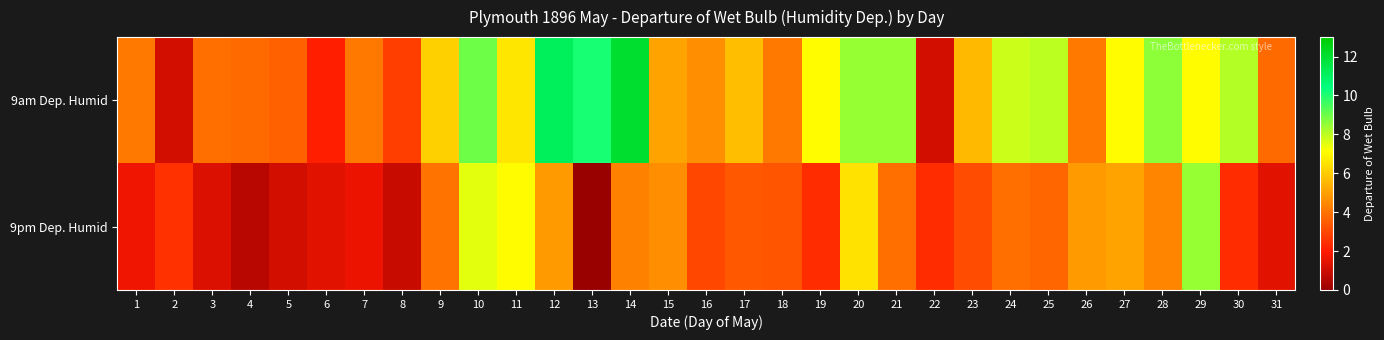

Reading left to right, extract all data points from this chart.

9am Dep. Humid: 1=4.1	2=1.1	3=3.9	4=3.8	5=3.6	6=2.1	7=4.1	8=2.8	9=6.1	10=9.0	11=6.6	12=11.1	13=10.1	14=12.0	15=5.1	16=4.6	17=5.7	18=4.1	19=7.1	20=8.5	21=8.5	22=1.1	23=5.6	24=7.8	25=8.0	26=4.1	27=7.1	28=8.6	29=7.1	30=8.1	31=3.8
9pm Dep. Humid: 1=1.7	2=2.5	3=1.3	4=0.6	5=1.1	6=1.4	7=1.6	8=0.9	9=4.0	10=7.5	11=7.1	12=4.9	13=0.0	14=4.3	15=4.6	16=3.0	17=3.4	18=3.3	19=2.4	20=6.5	21=3.9	22=2.4	23=3.1	24=3.9	25=3.7	26=4.9	27=5.1	28=4.4	29=8.5	30=2.4	31=1.4